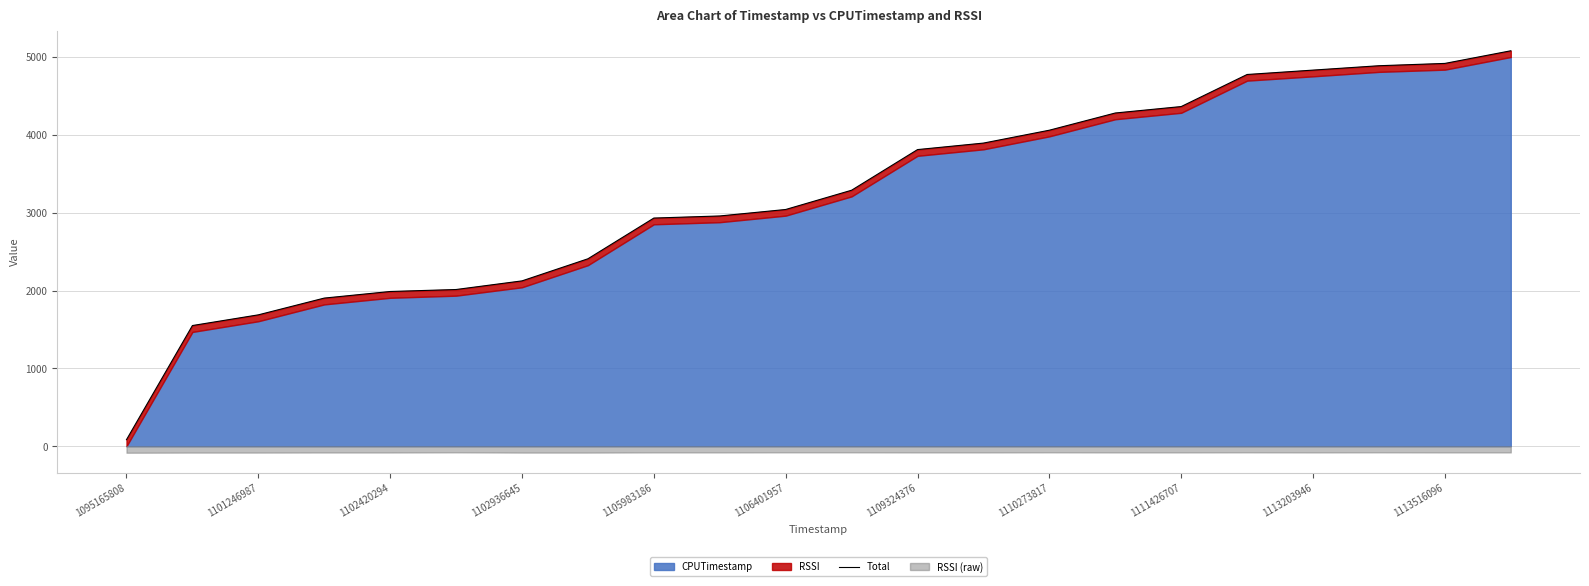

Reading left to right, list all the values displayed in this chart.

84.0	1550.1	1687.5	1902.8	1987.5	2013.0	2123.9	2407.8	2931.0	2957.9	3041.1	3288.6	3810.6	3894.2	4059.7	4280.7	4363.5	4775.4	4831.7	4888.0	4917.6	5080.0